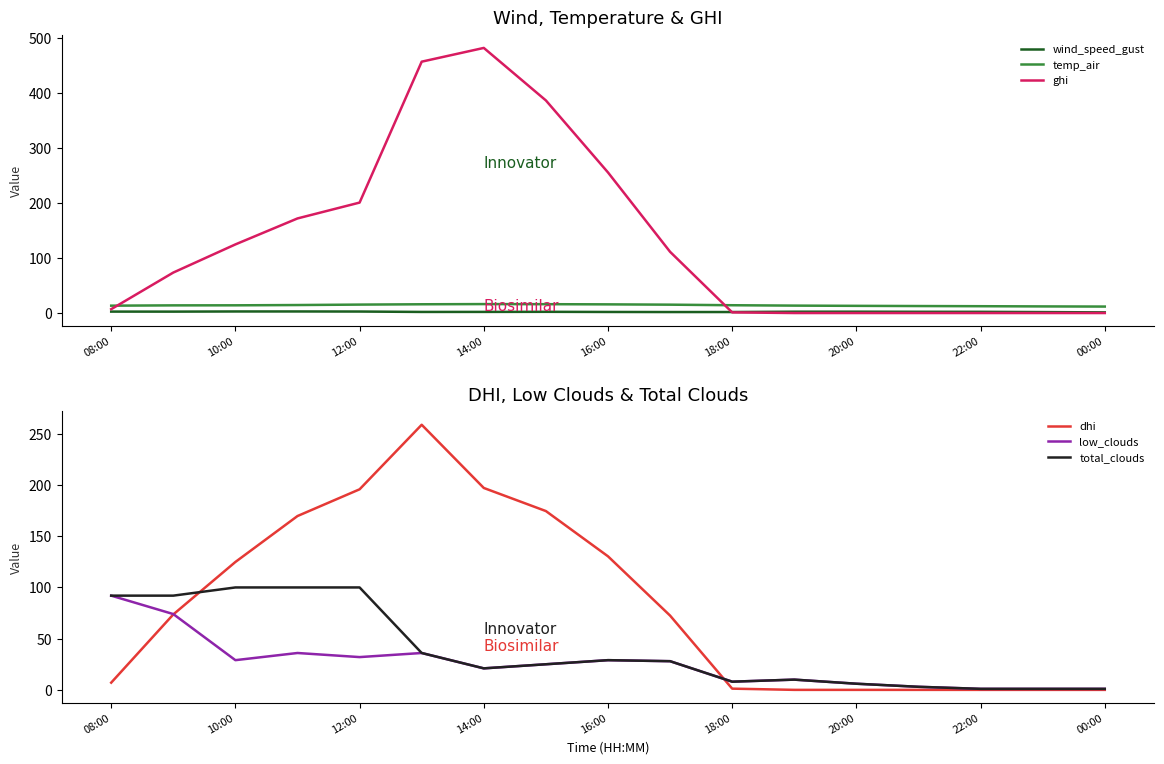

Is it true that temp_air equals 15.8 at 16:00?

True